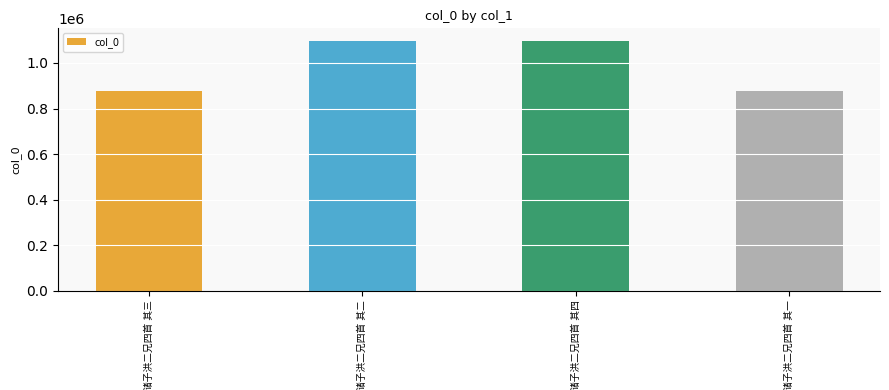

What is the difference between the maximum and minimum values?

218668